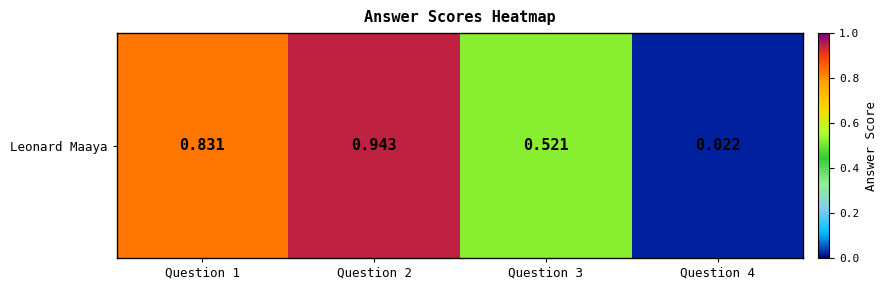

Reading right to left, what are all the values shown in this chart?

0.0	0.5	0.9	0.8